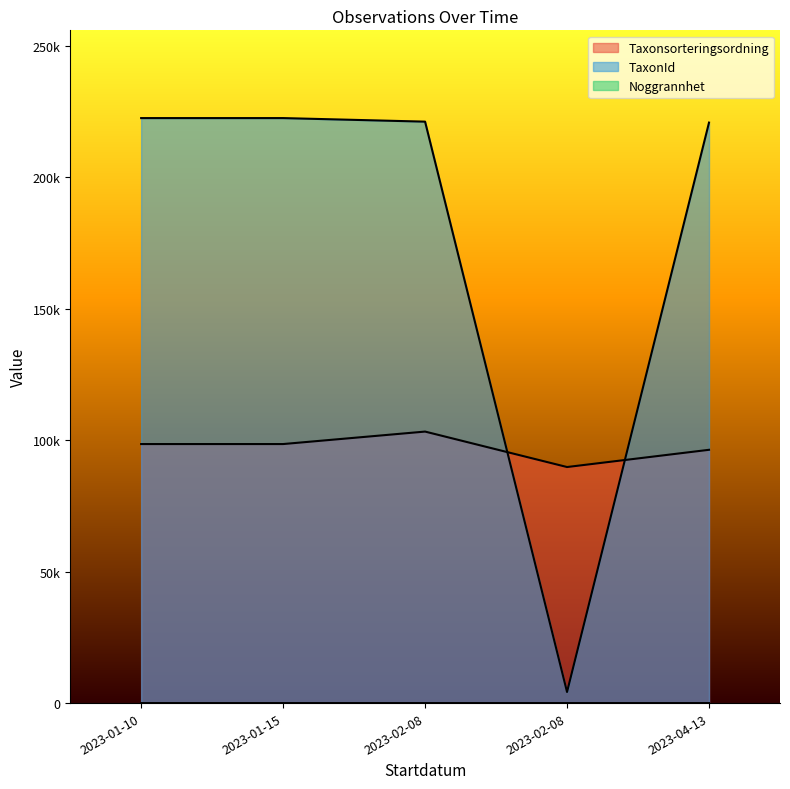

Does the chart display data point markers on the line(s)?

No